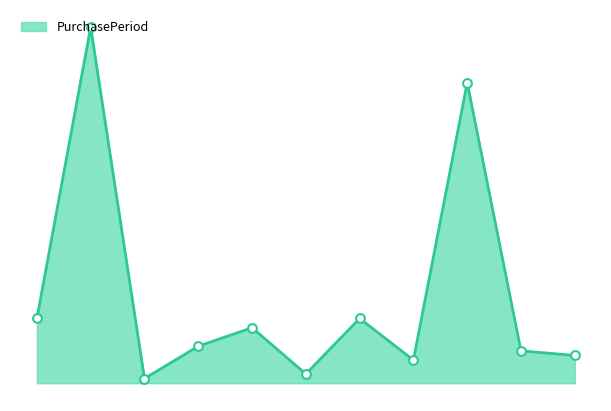

How many lines are shown in the chart?

1